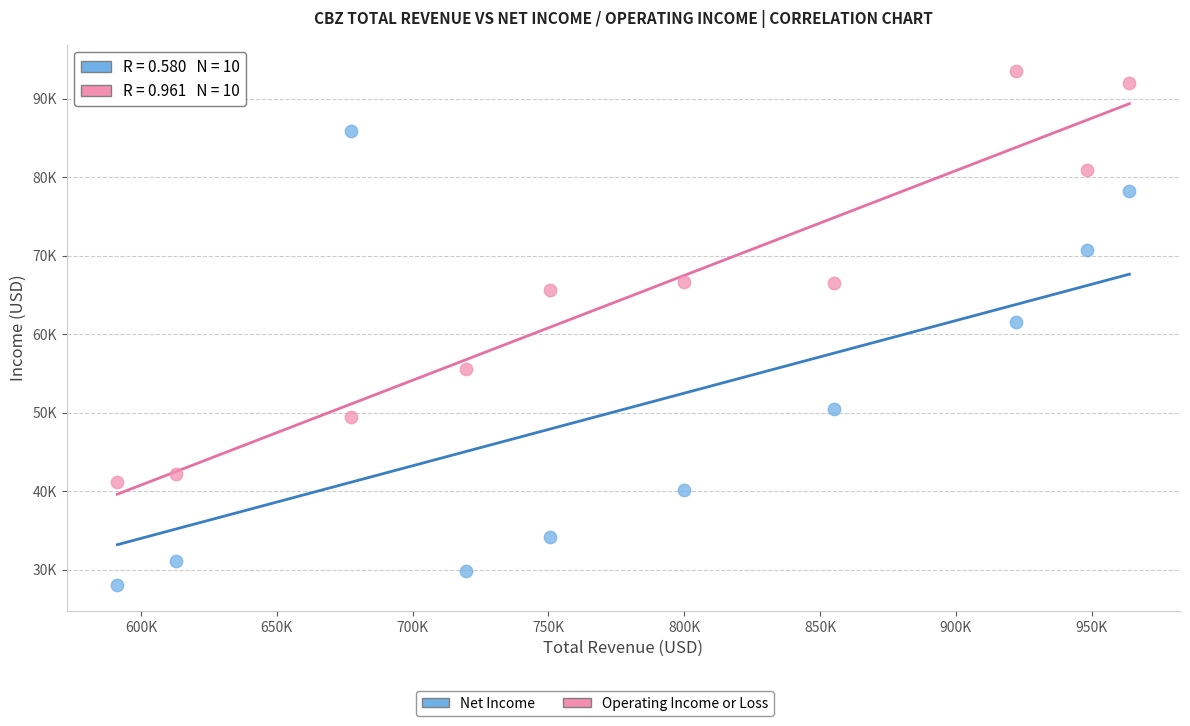

Which series has the largest Y range (max minus min)?

Net Income